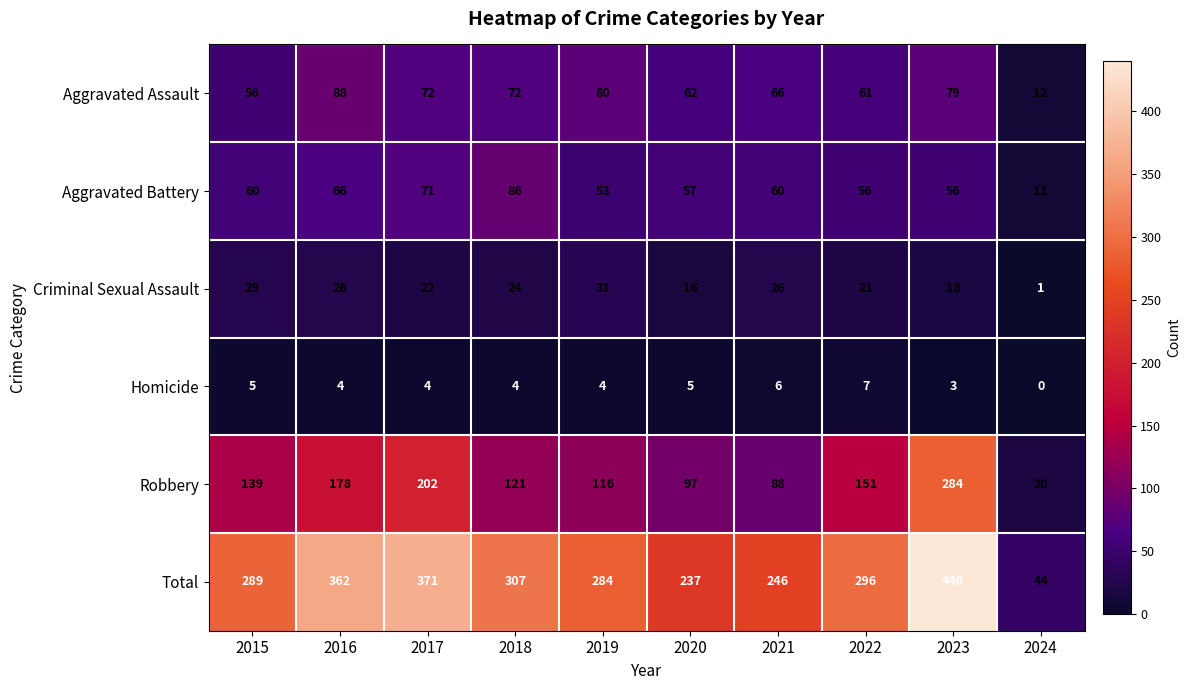

How many categories are shown in the chart?

10